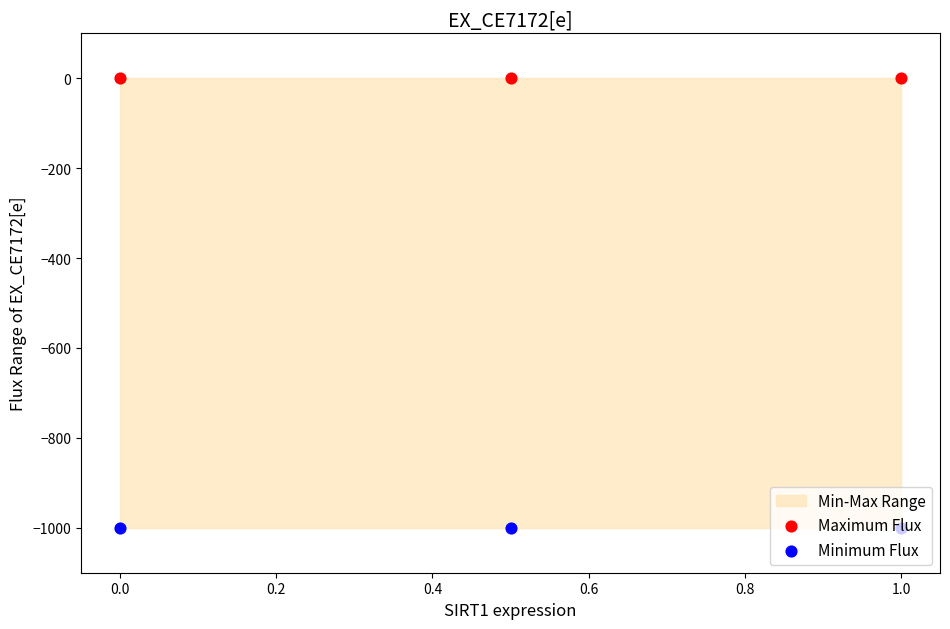

What are all the series names shown in the legend?

Maximum Flux, Minimum Flux